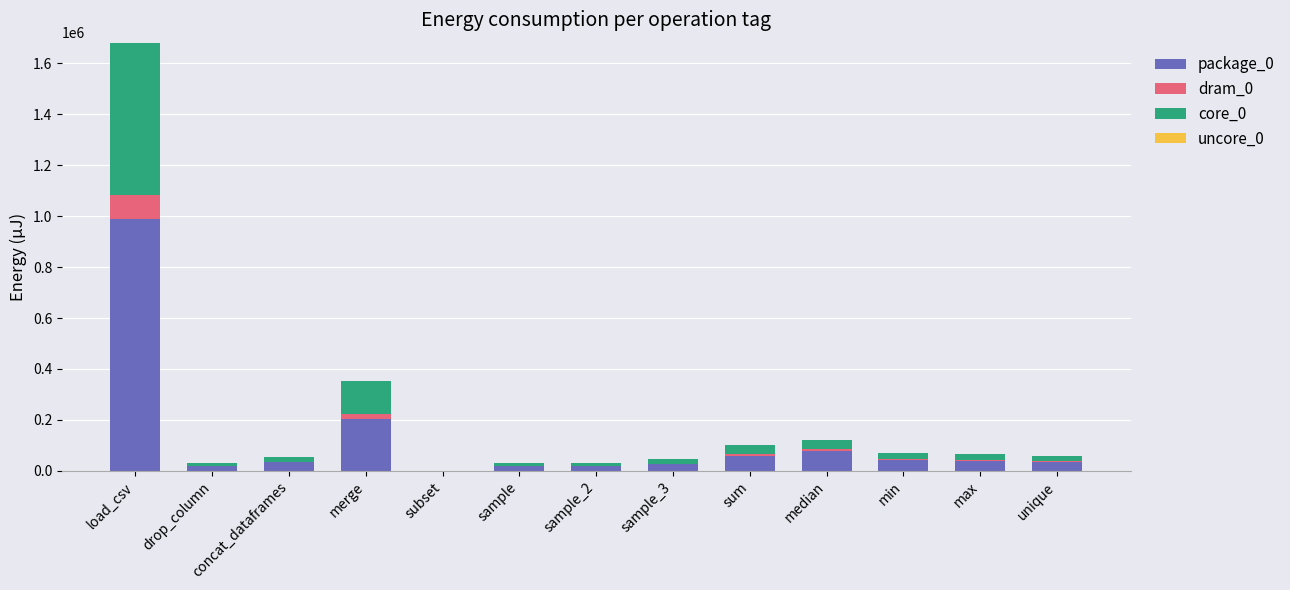

At which label does package_0 reach its peak?

load_csv